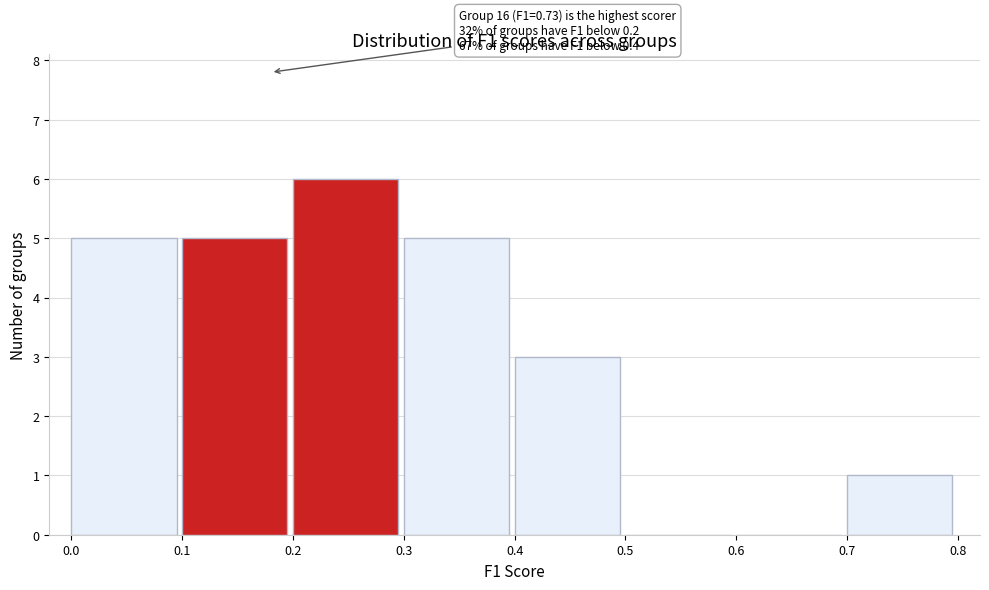

Which range on the x-axis has the tallest bar?

0.2 to 0.3